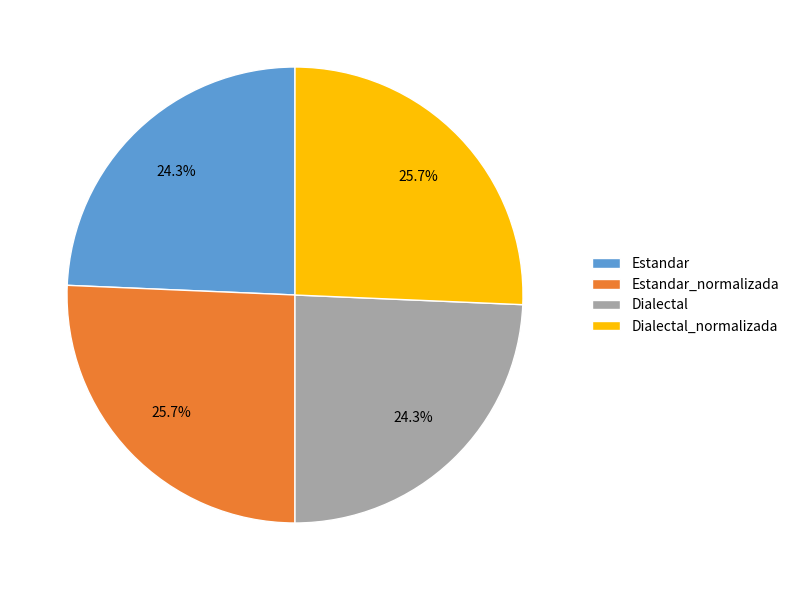

Which has a higher value, Estandar or Dialectal_normalizada?

Dialectal_normalizada